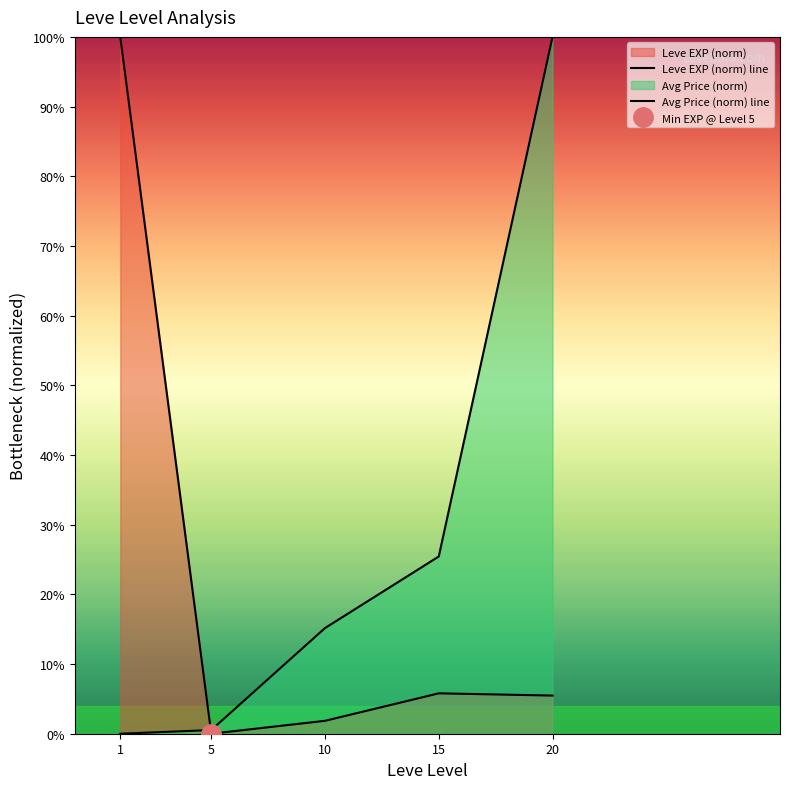

Which series has the largest range (max minus min)?

Leve EXP (norm) line